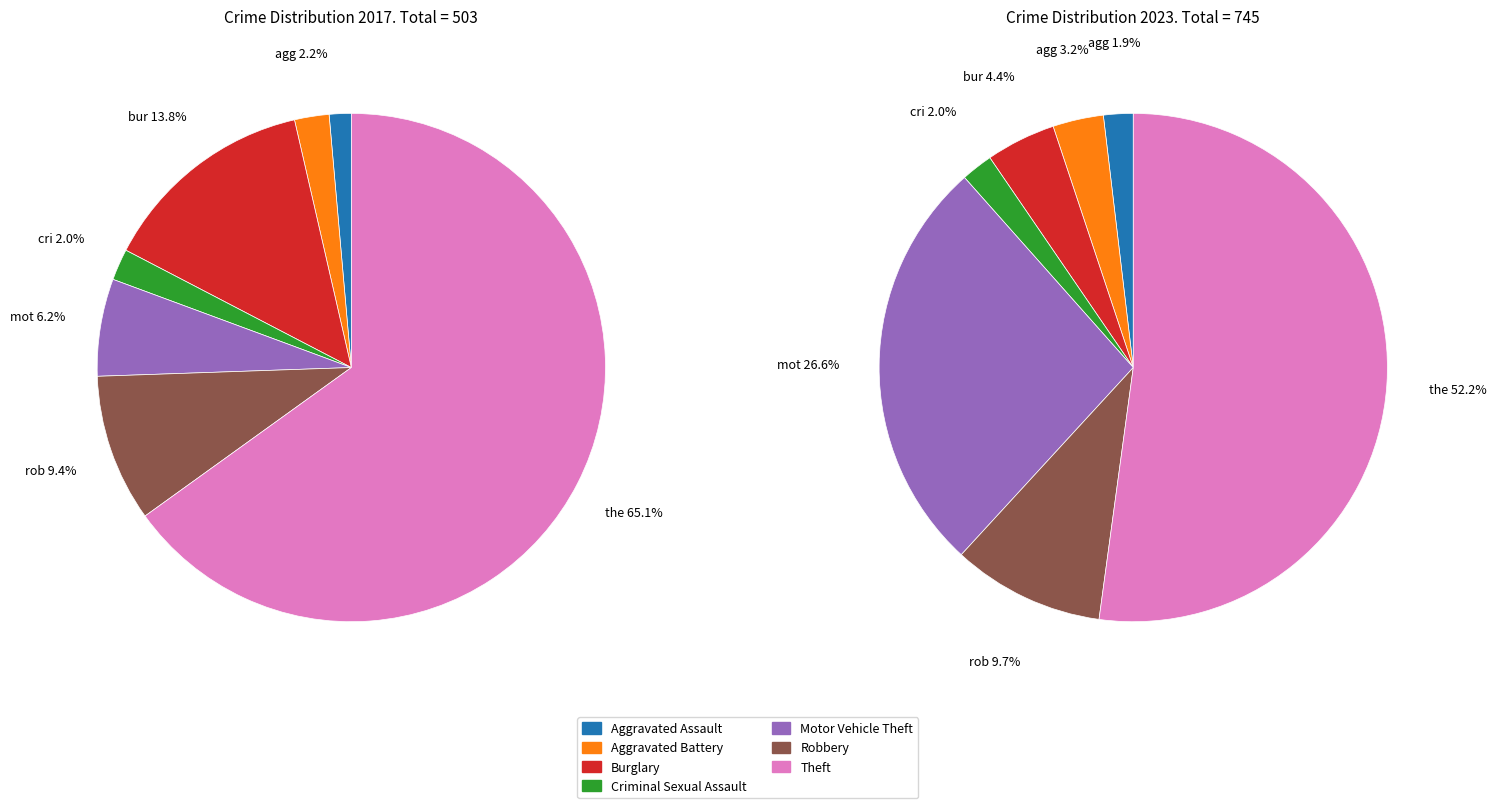

To the nearest percent, what is the difference between the largest and smallest slice percentages?

64%